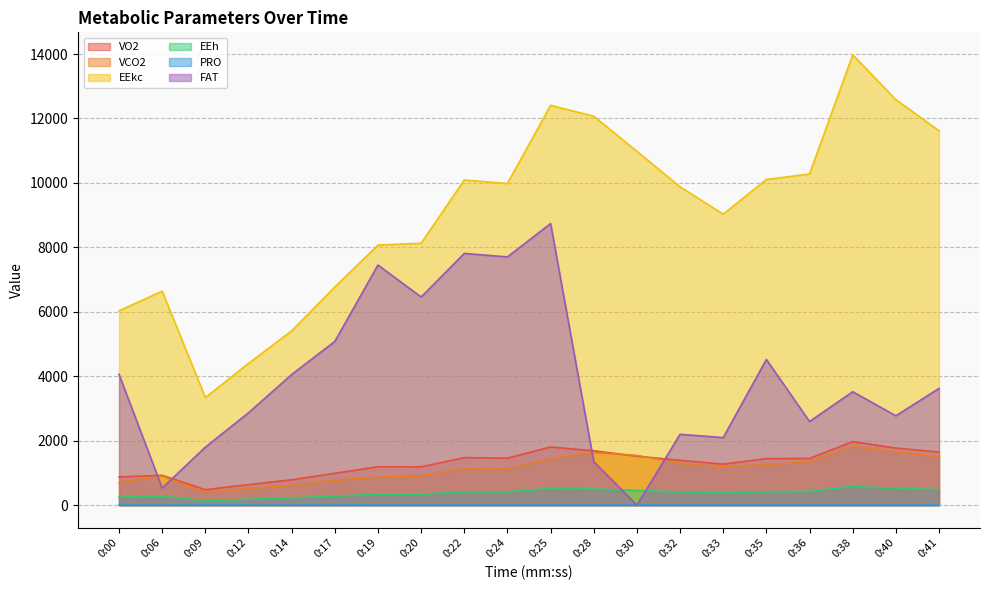

What is the value of the VCO2 point at the 20th from the left?

1496.6